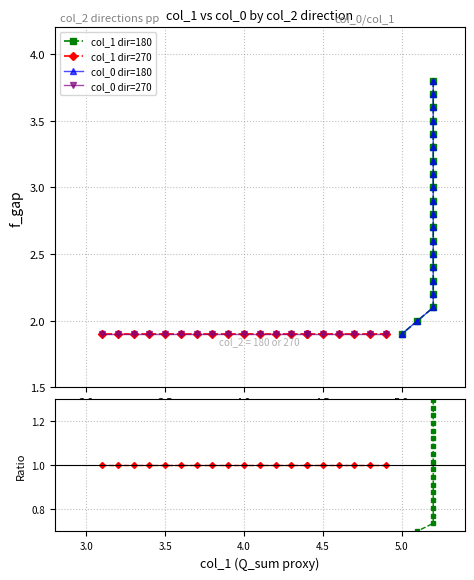

Rank the series by their maximum value, from highest to lowest.

col_1 dir=180, col_0 dir=180, col_1 dir=270, col_0 dir=270, ratio dir=180, ratio dir=270